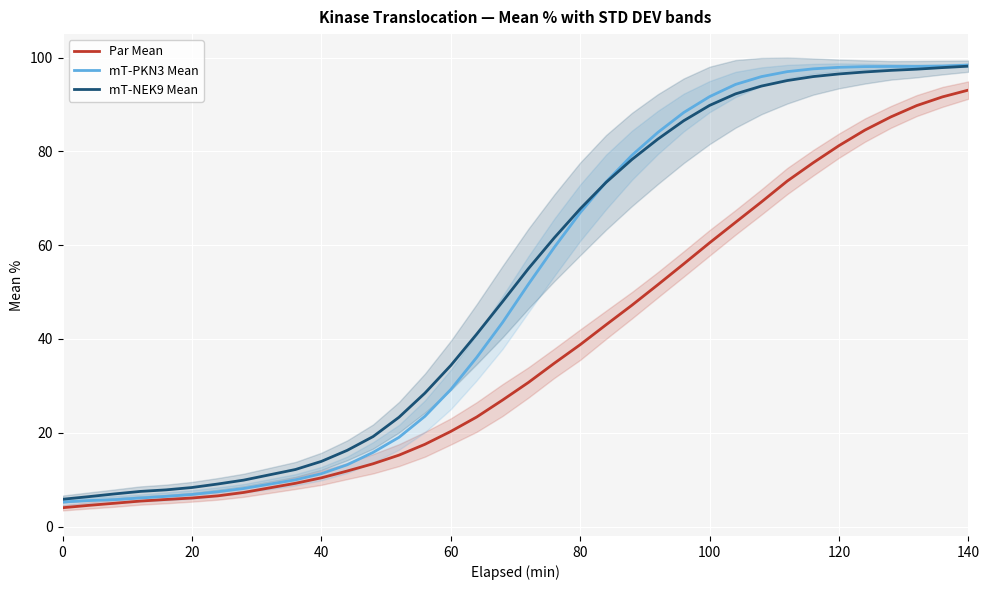

True or false: mT-NEK9 Mean has a value of 90.7 at 80.

False